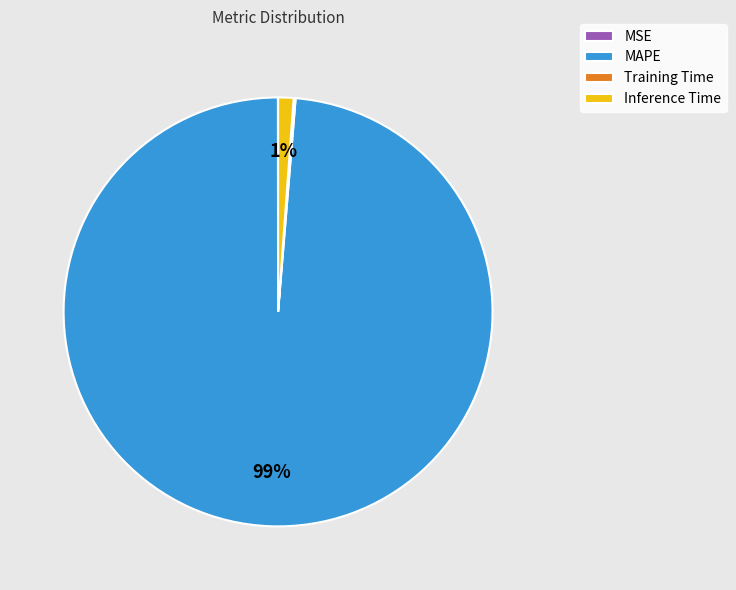

To the nearest percent, what is the average slice percentage?

25%